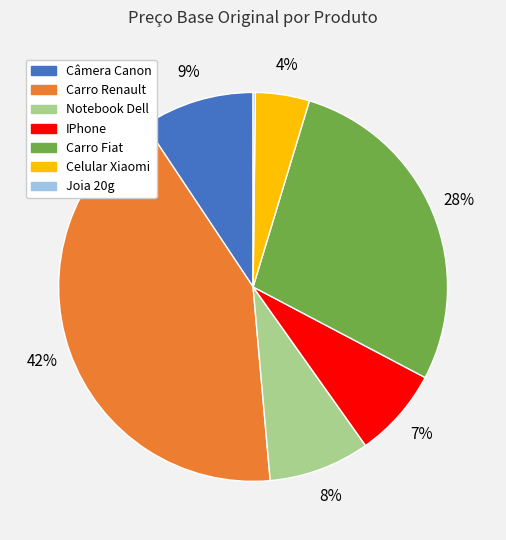

To the nearest percent, what percentage of the pie is IPhone?

7%